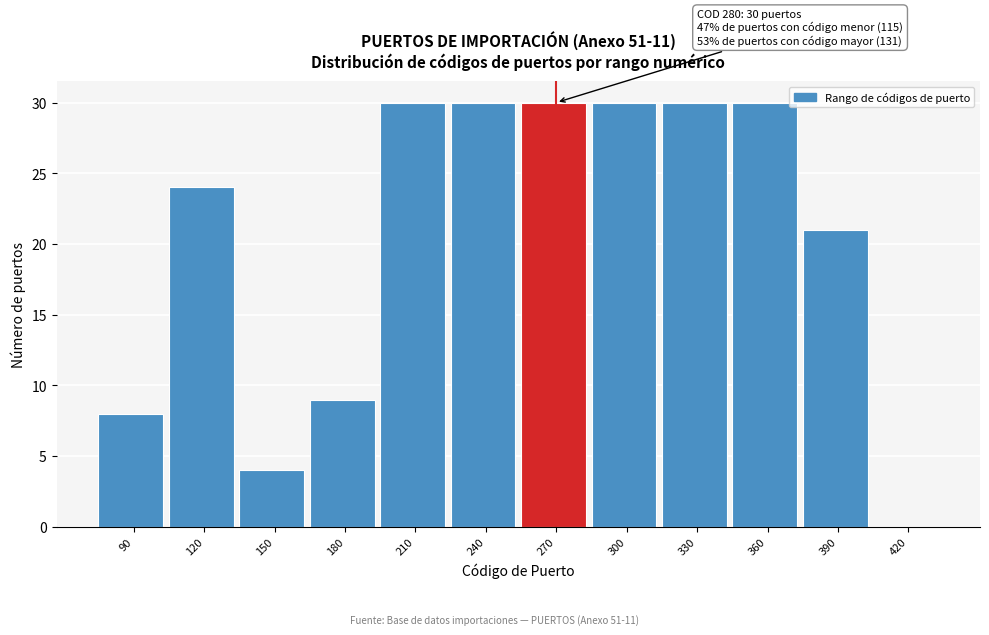

Reading left to right, transcribe all the data shown in this chart.

90=8	120=24	150=4	180=9	210=30	240=30	270=30	300=30	330=30	360=30	390=21	420=0